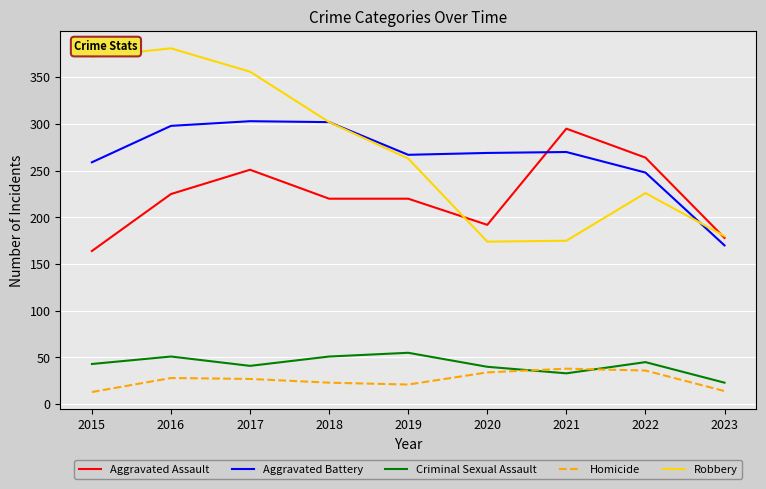

Between 2015 and 2021, which series saw the biggest shift?

Robbery